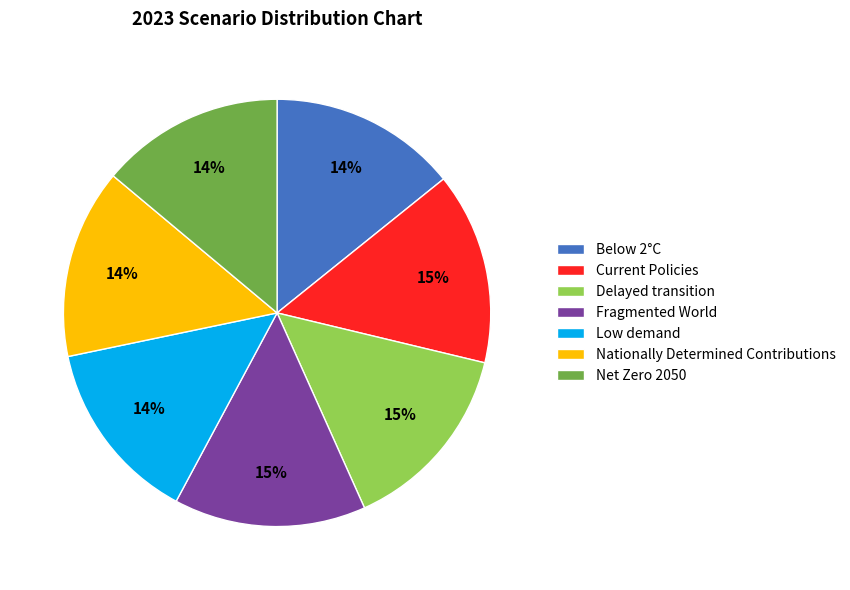

What percentage is the Delayed transition slice, to the nearest percent?

15%